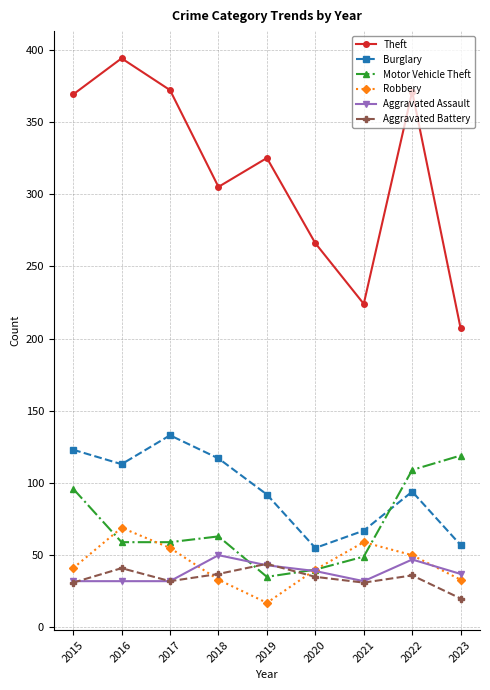

Which category has the highest value in the Burglary series?

2017